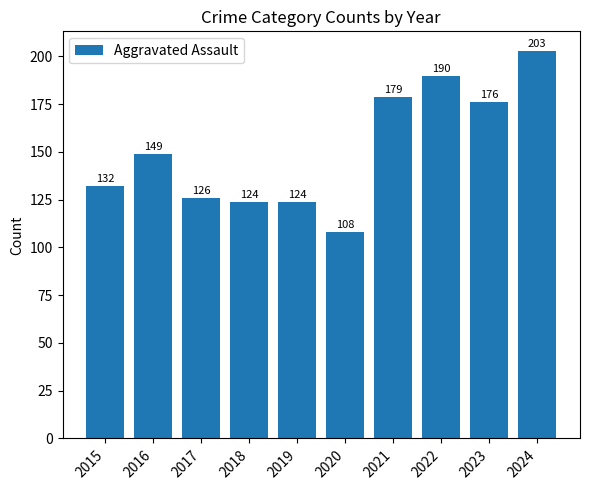

What is the difference between the maximum and second lowest values?

79